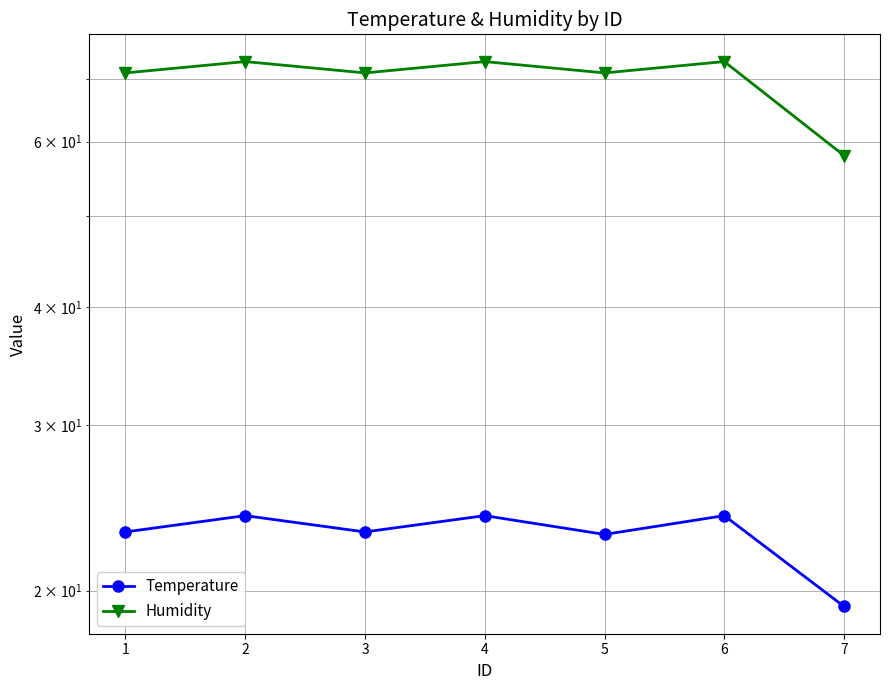

List the series in order of their peak value, lowest first.

Temperature, Humidity